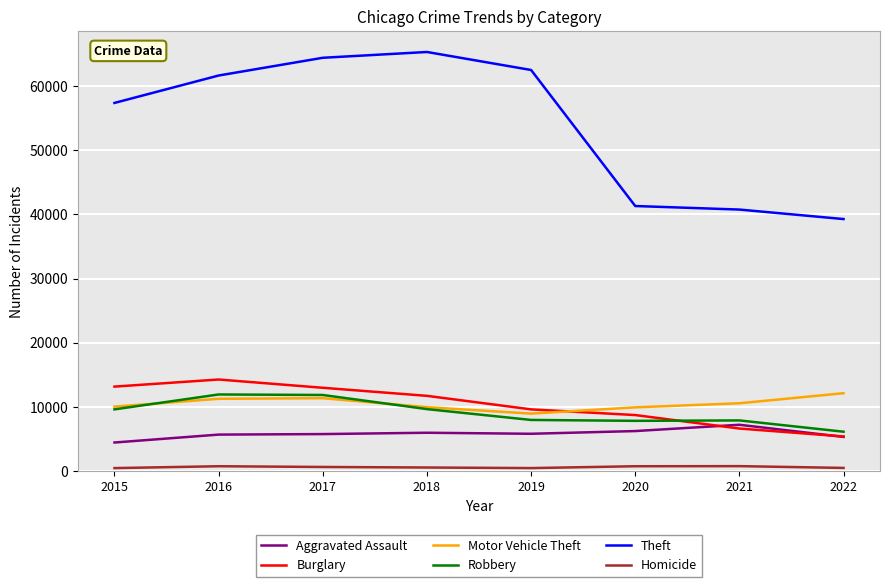

How many lines are shown in the chart?

6